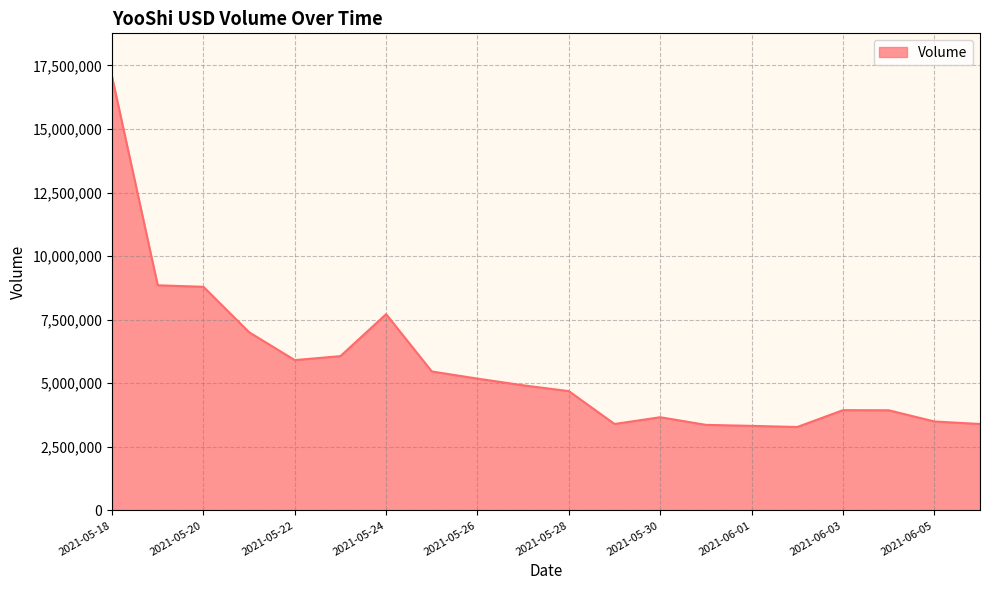

What is the smallest value displayed?

3281095